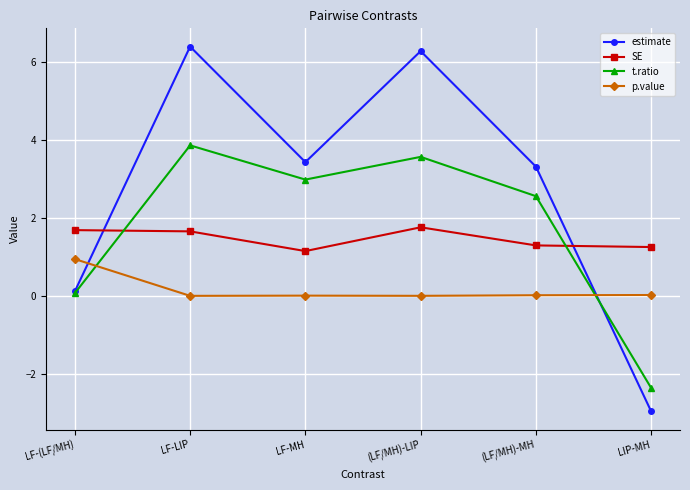

Between which two adjacent categories do t.ratio and p.value first intersect?

LF-(LF/MH) and LF-LIP